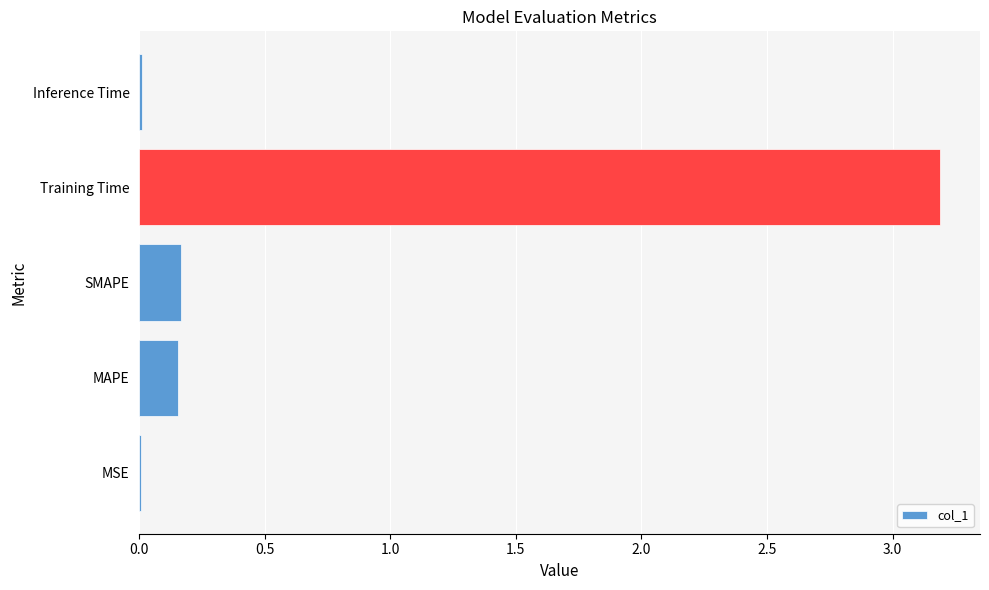

What is the sum of all values?

3.5